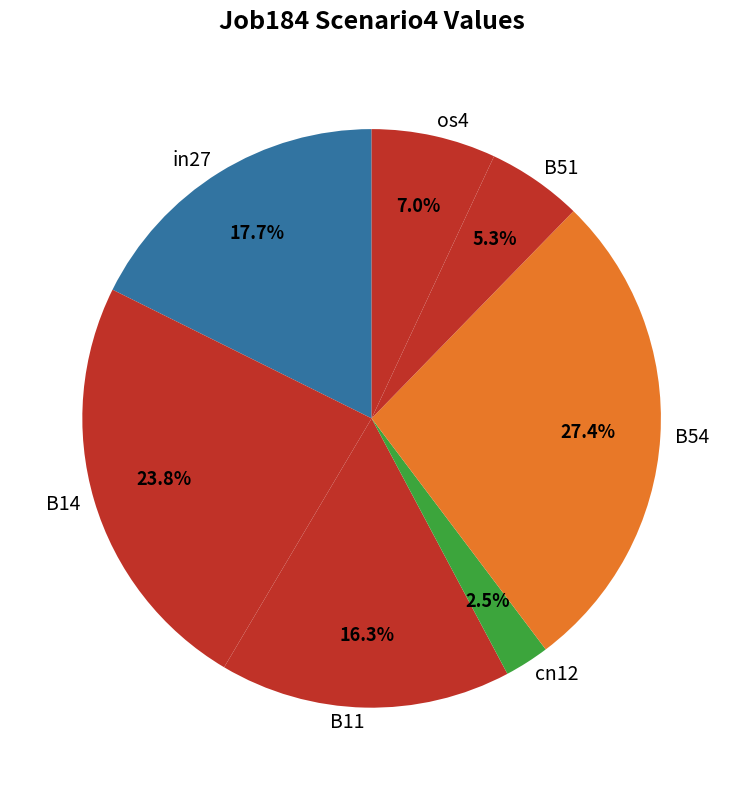

To the nearest percent, what percentage of the pie is in27?

18%